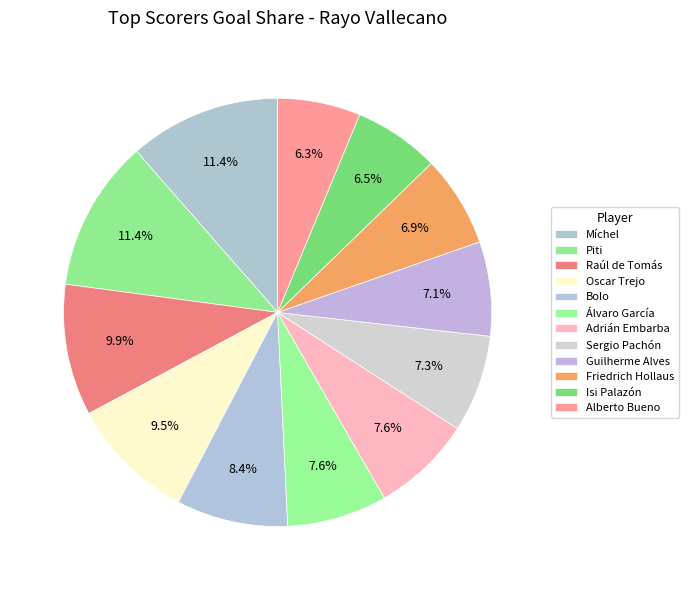

Rank the categories by value from highest to lowest.

Míchel, Piti, Raúl de Tomás, Oscar Trejo, Bolo, Álvaro García, Adrián Embarba, Sergio Pachón, Guilherme Alves, Friedrich Hollaus, Isi Palazón, Alberto Bueno